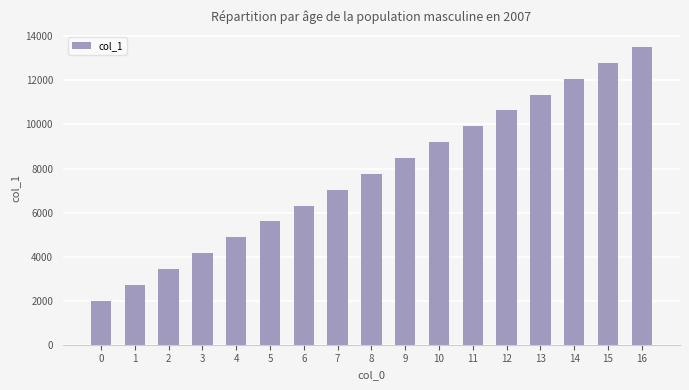

What is the value of the 16th bar from the left?

12800